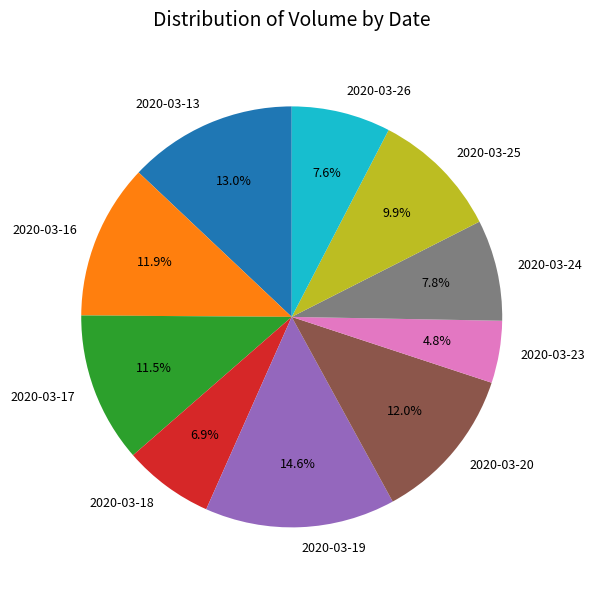

Does 2020-03-13 account for over 50% of the chart?

No